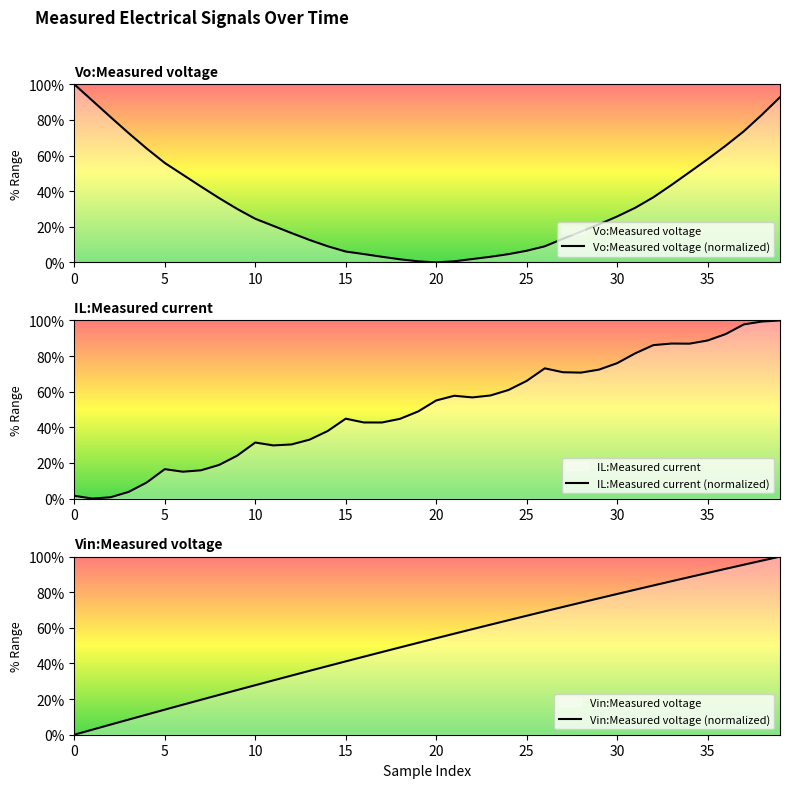

At which label does Vo:Measured voltage (normalized) reach its minimum?

20